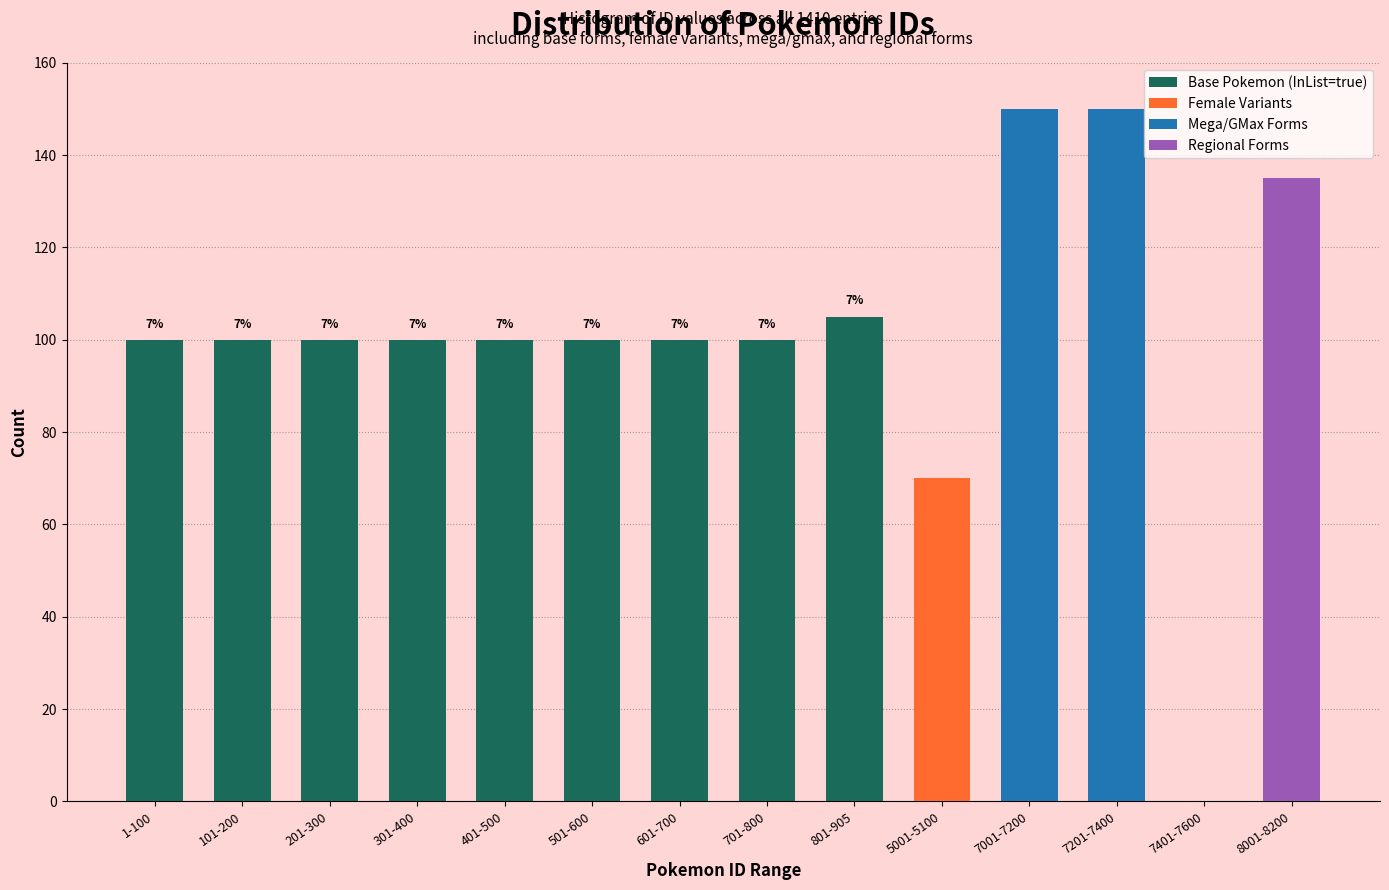

What is the total value across all series at 301-400?

100